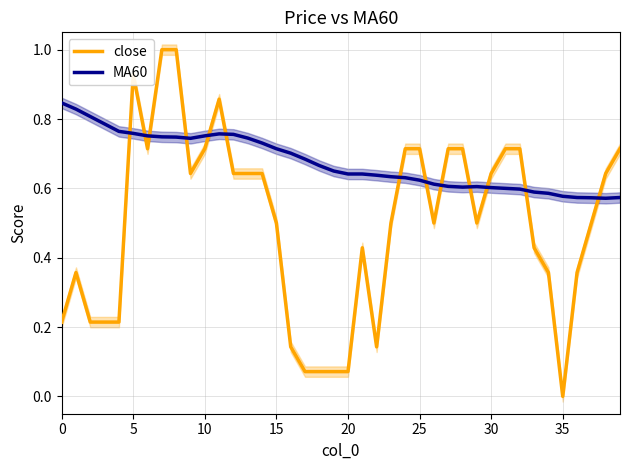

Is it true that MA60 equals 0.6 at 35?

True